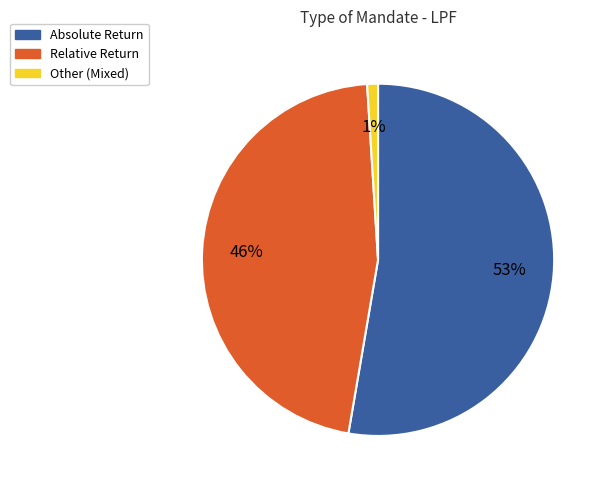

Is there a majority slice in this chart?

Yes